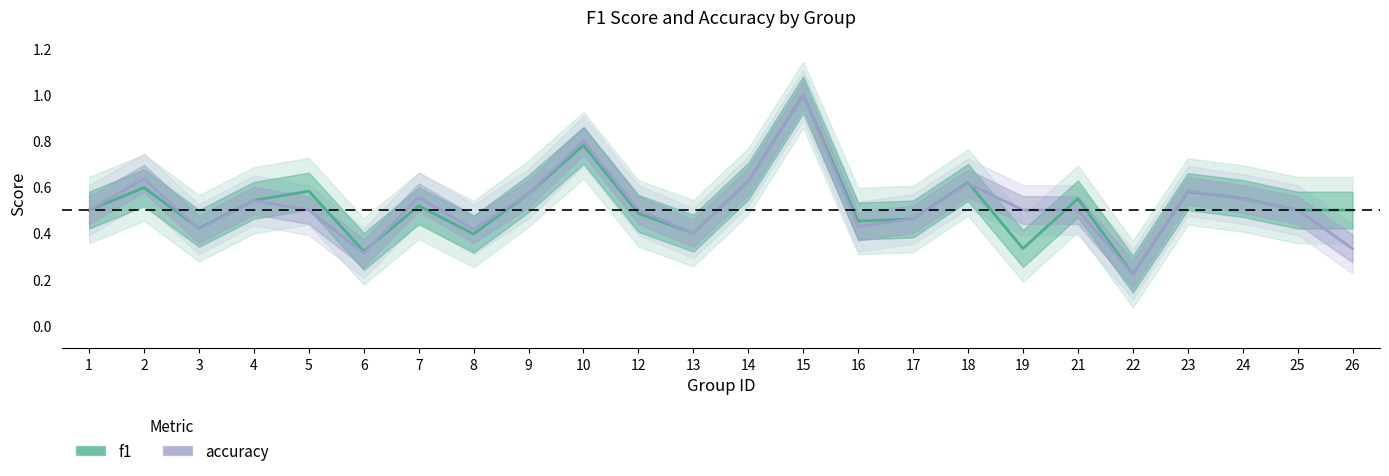

The value of accuracy at 17 is 0.5. True or false?

True